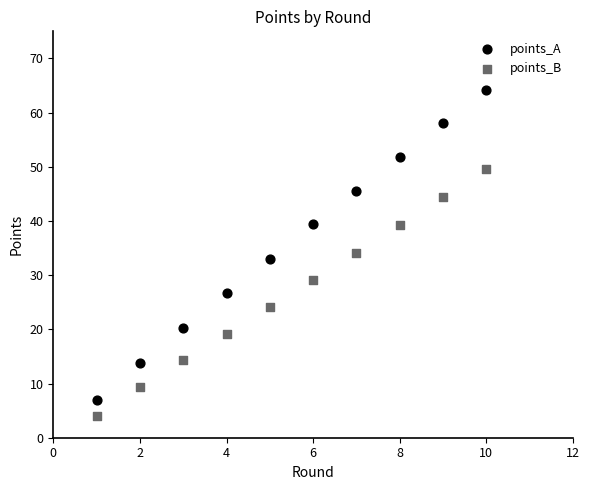

What is the X range (max minus min) for the scatter plot?

9.0